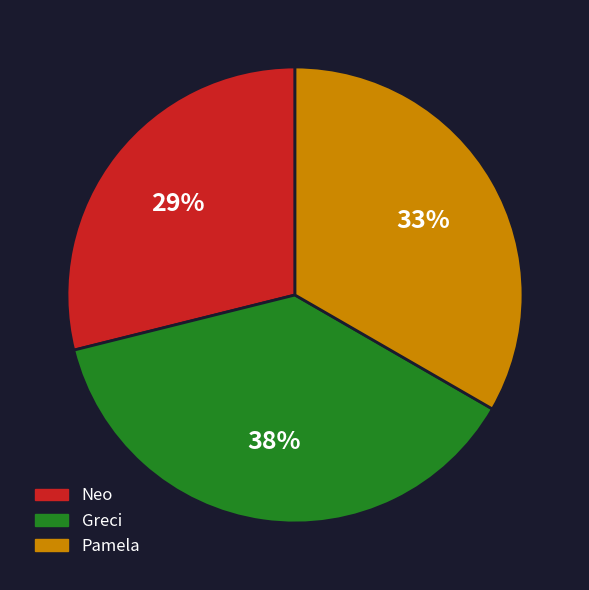

To the nearest percent, what portion does Greci represent?

38%